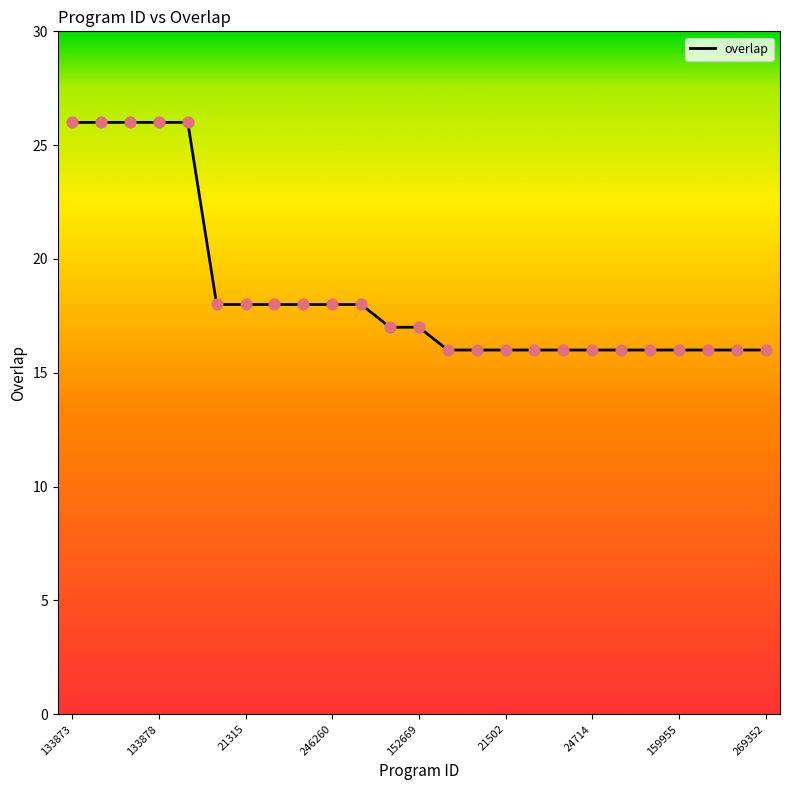

What is the difference between the maximum and minimum values?

10